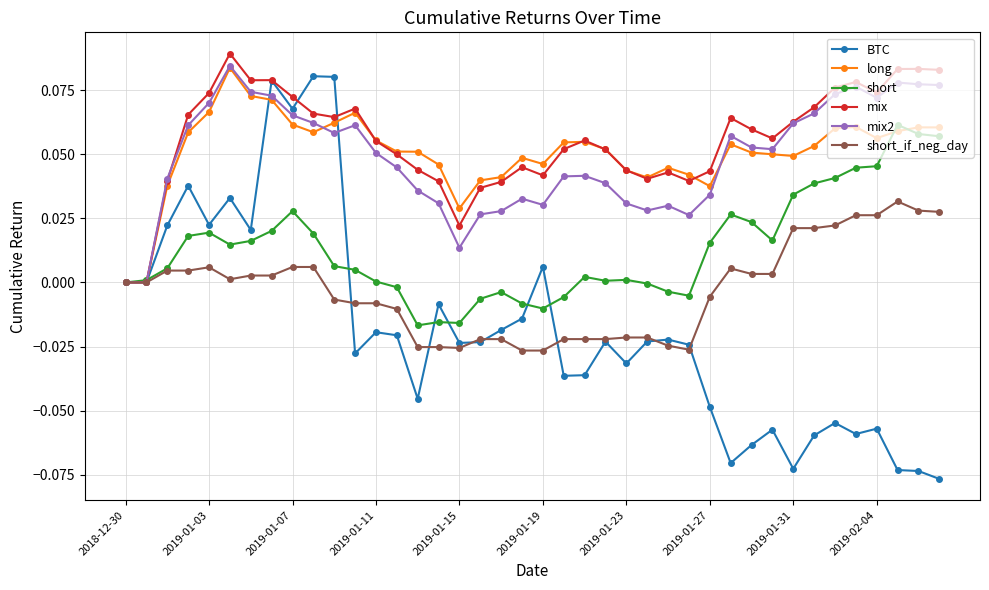

True or false: short_if_neg_day has more than 1 points higher than both neighbors.

True